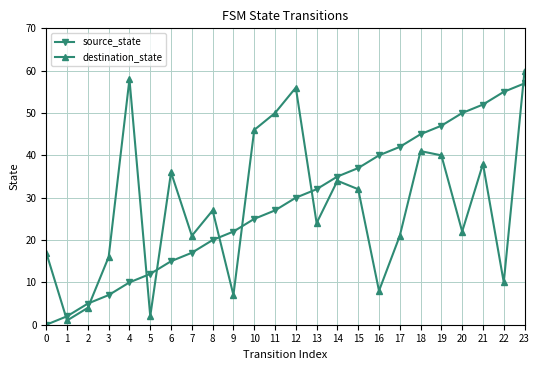

Which series has the widest spread of values?

destination_state